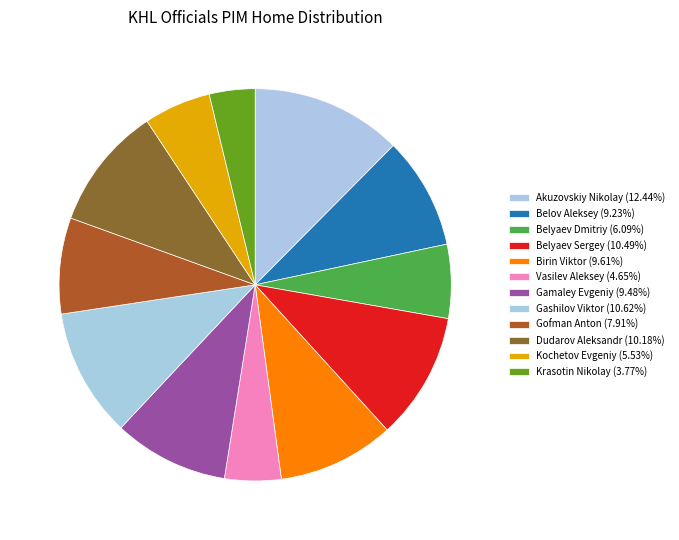

What is the largest slice in the pie chart?

Akuzovskiy Nikolay